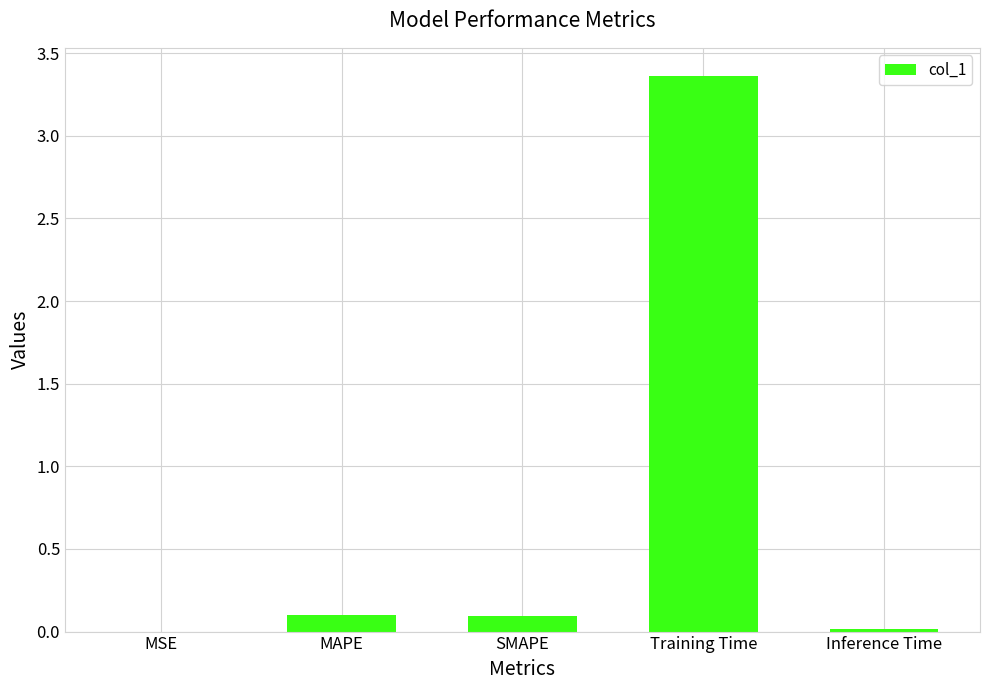

What is the sum of all values?

3.6